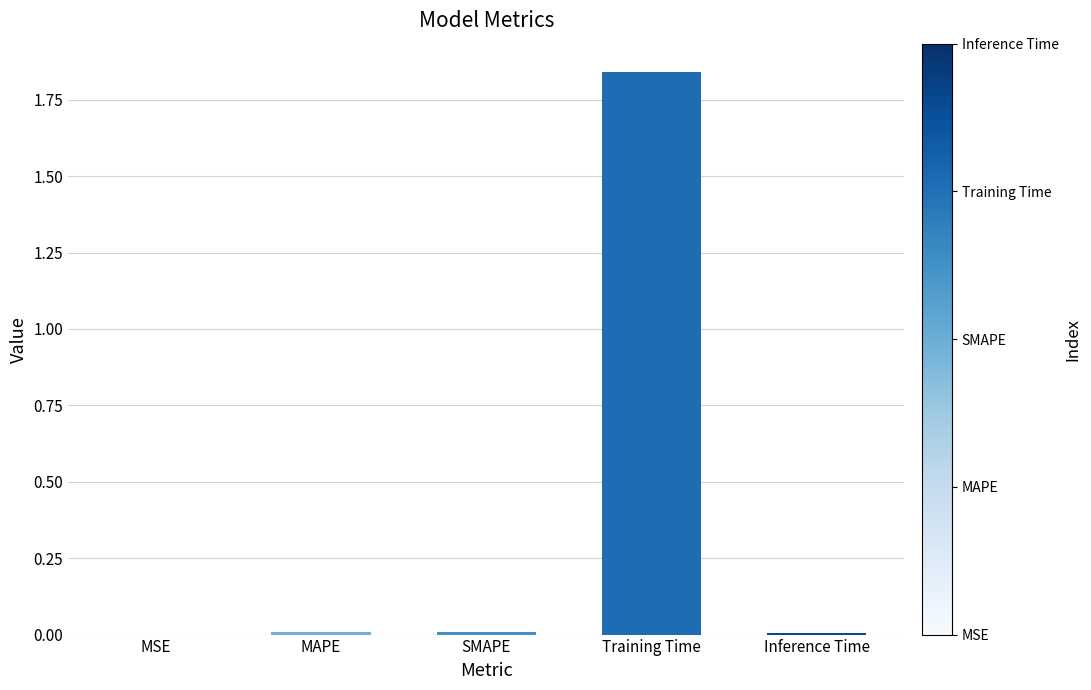

Which label corresponds to the largest value in the chart?

Training Time